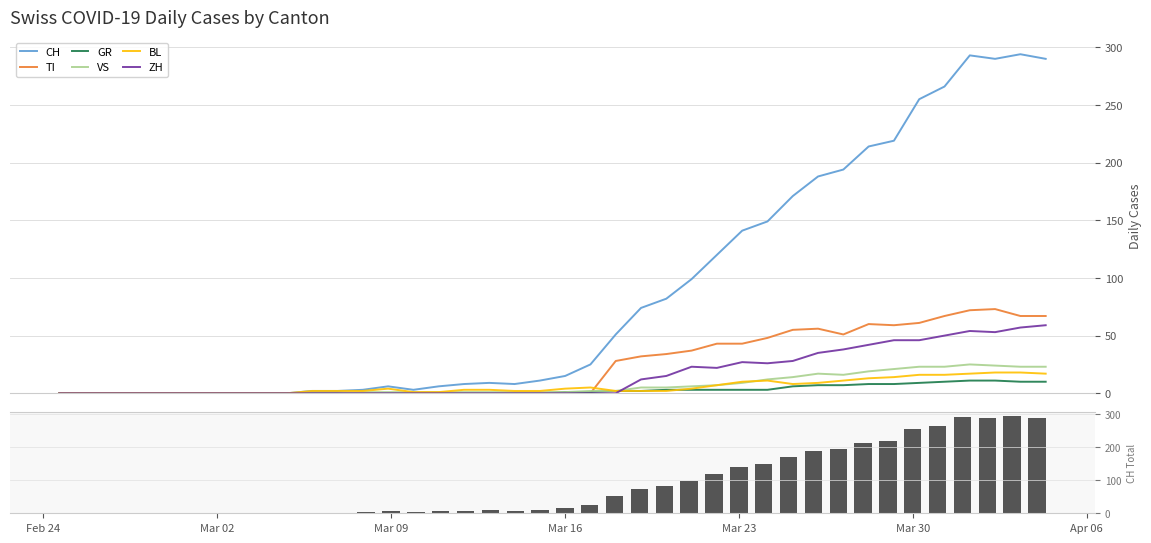

Which category has the lowest value across all series?

2020-02-25